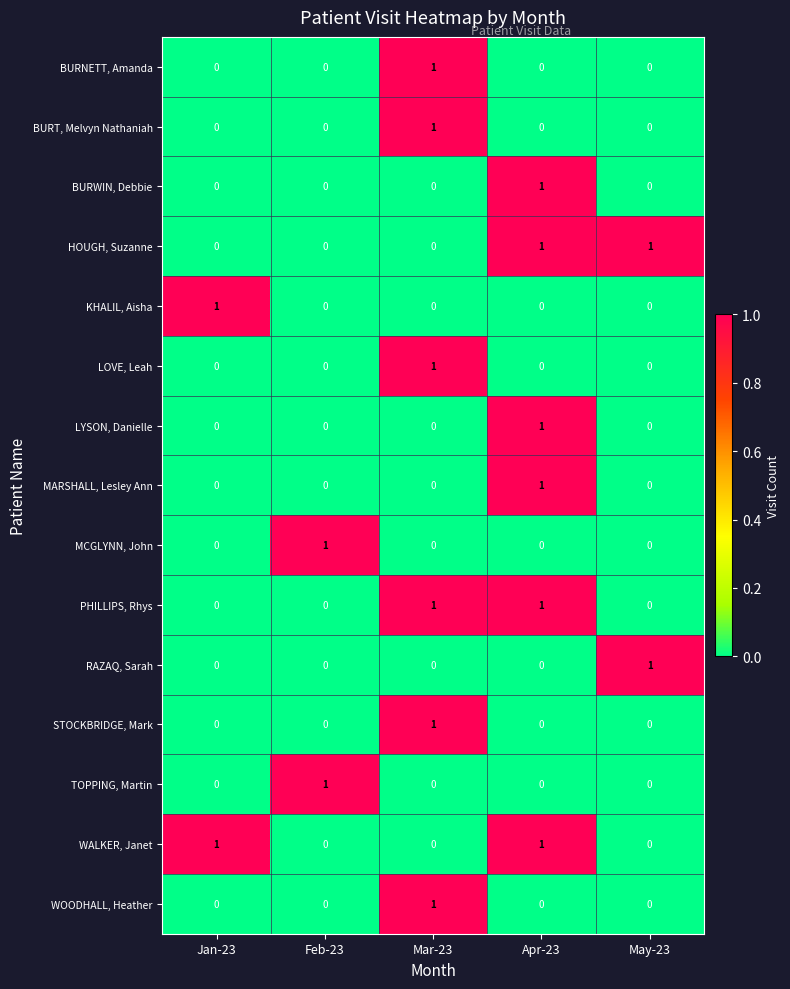

What is the greatest value displayed?

1